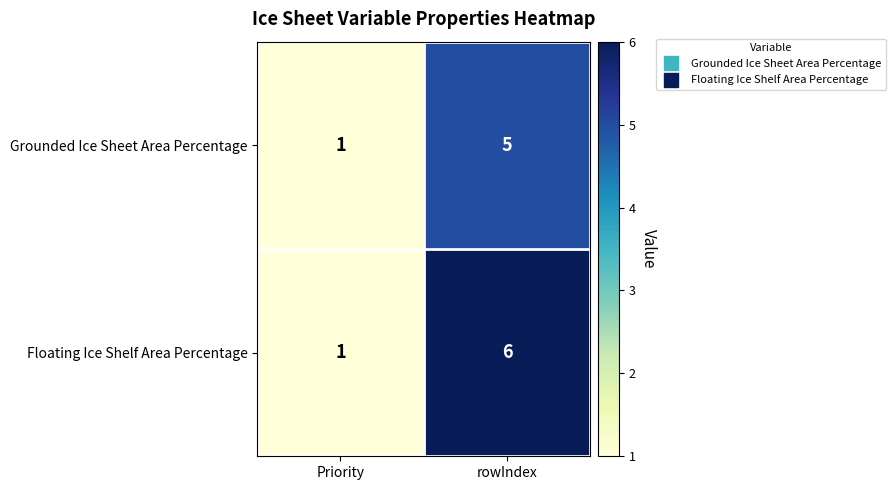

Which series has the largest total across all categories?

Floating Ice Shelf Area Percentage